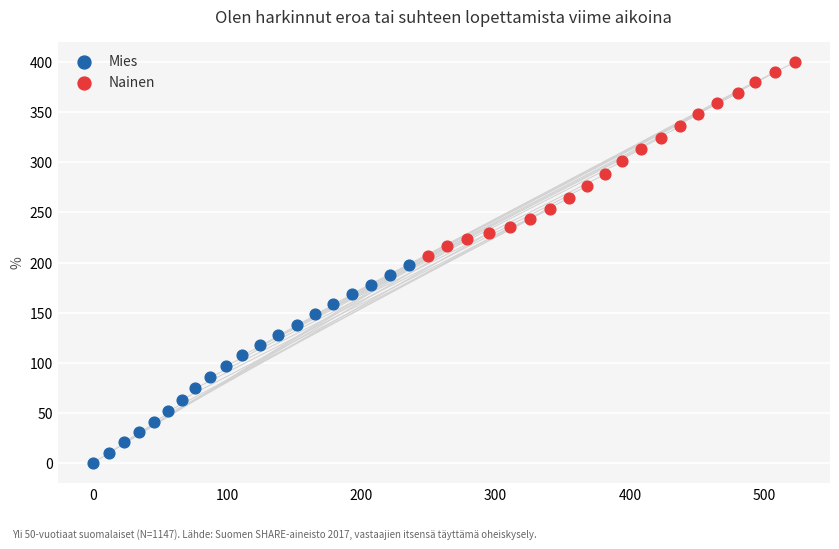

Which series reaches the maximum Y coordinate?

Nainen